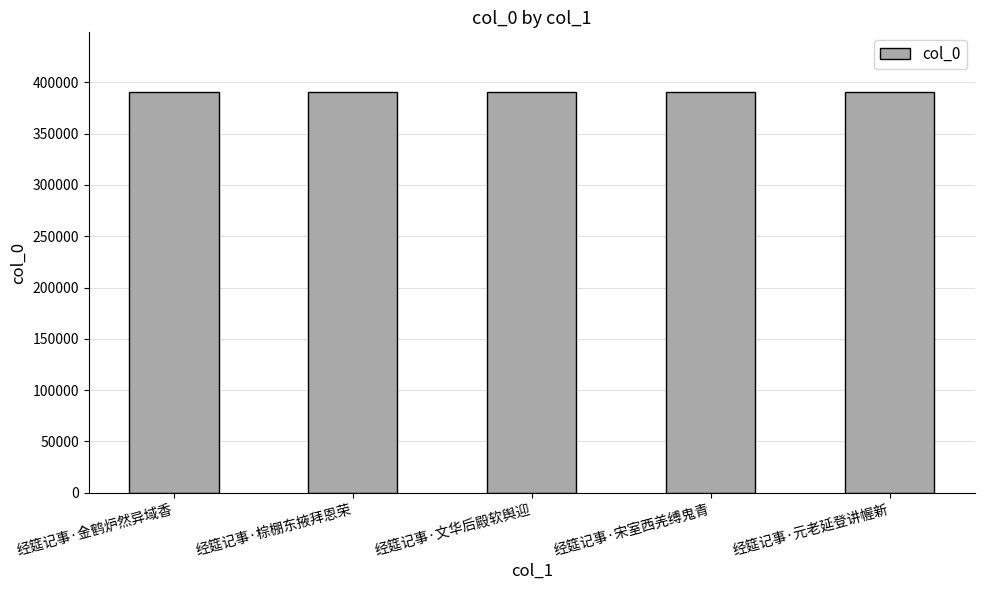

What is the value of the 5th bar from the left?

390289